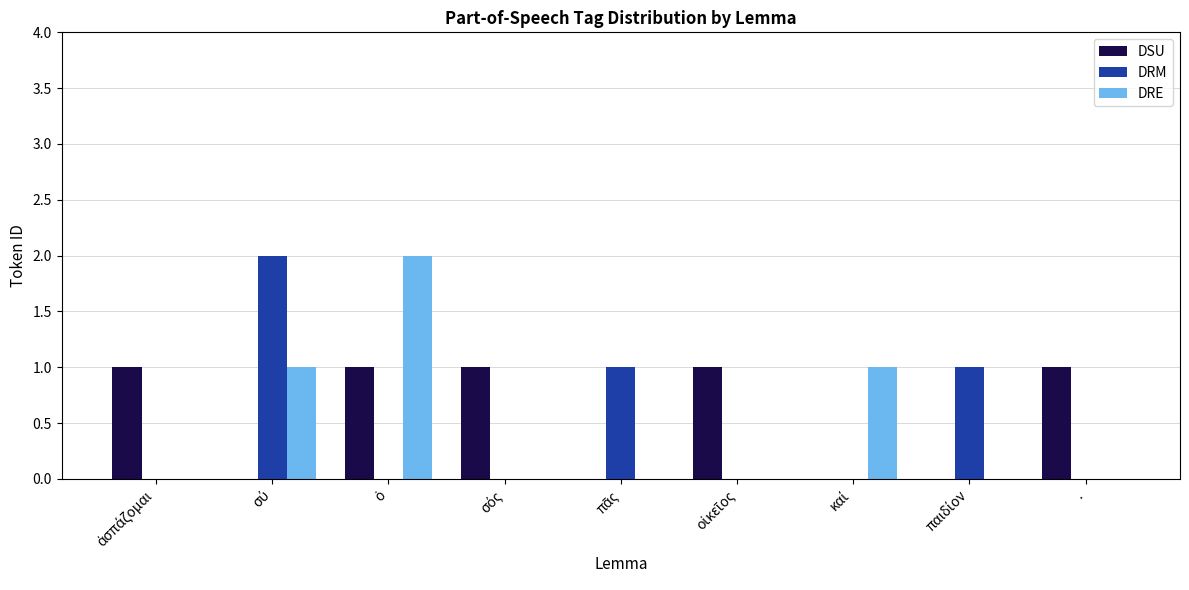

Is it true that DRE equals -1 at .?

False